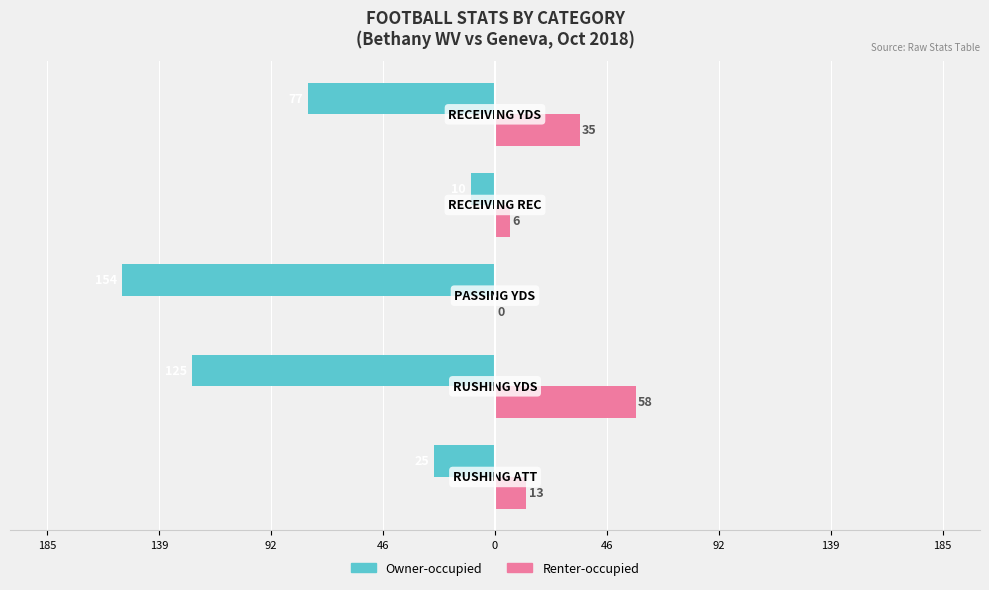

Reading right to left, list all the values displayed in this chart.

Owner-occupied: -77	-10	-154	-125	-25
Renter-occupied: 35	6	0	58	13